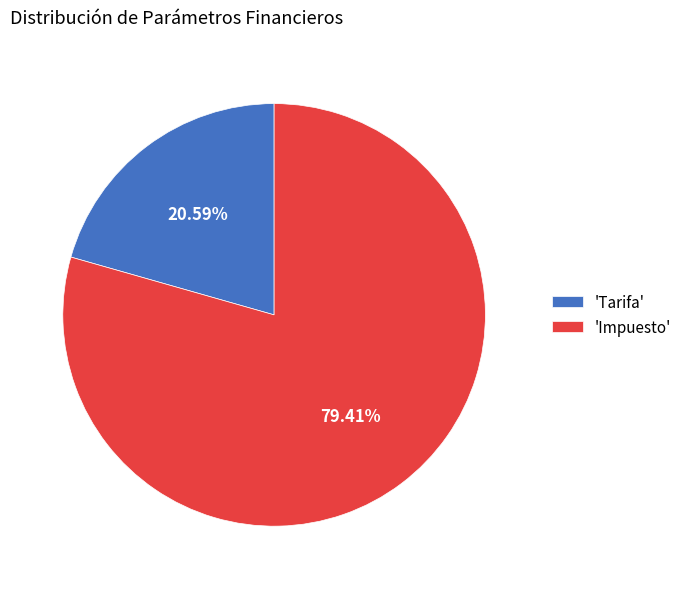

Rank the categories by value from lowest to highest.

'Tarifa', 'Impuesto'